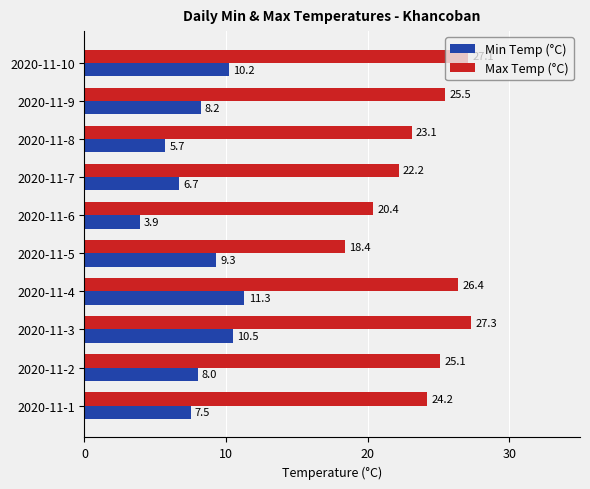

Is it true that Min Temp (°C) equals 8.0 at 2020-11-2?

True